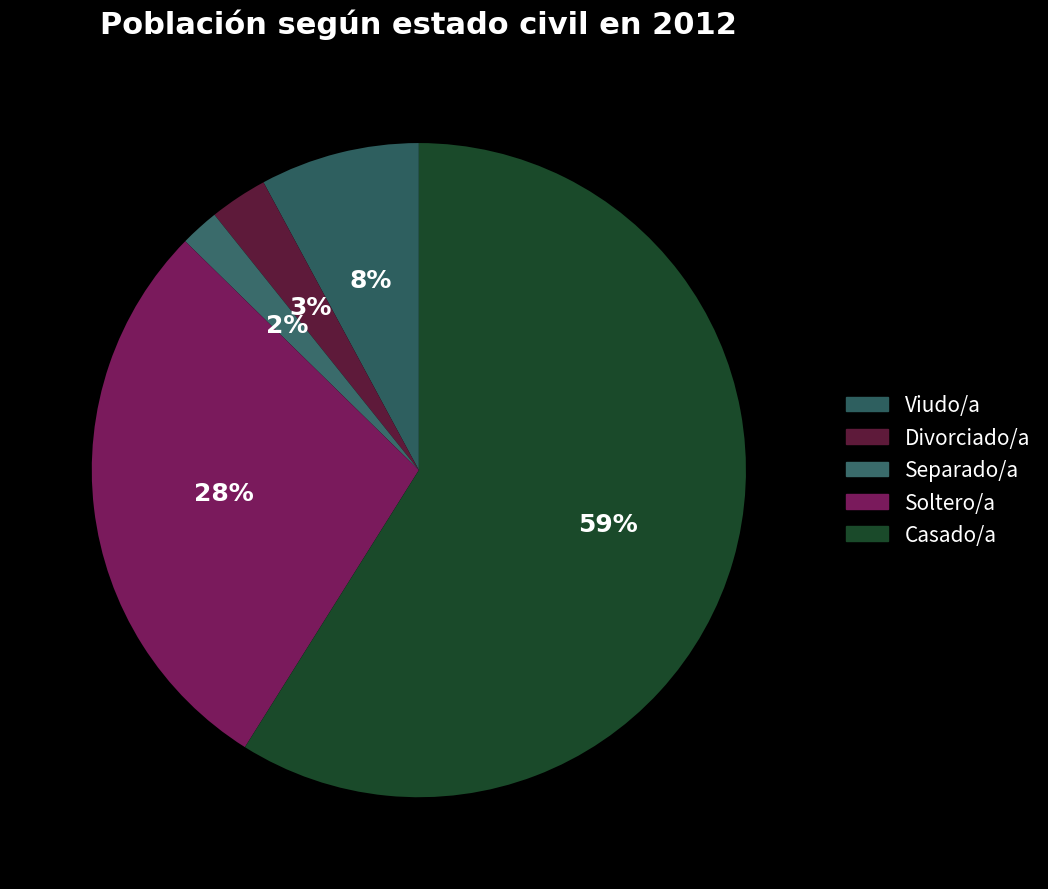

Which category has the biggest portion of the pie?

Casado/a